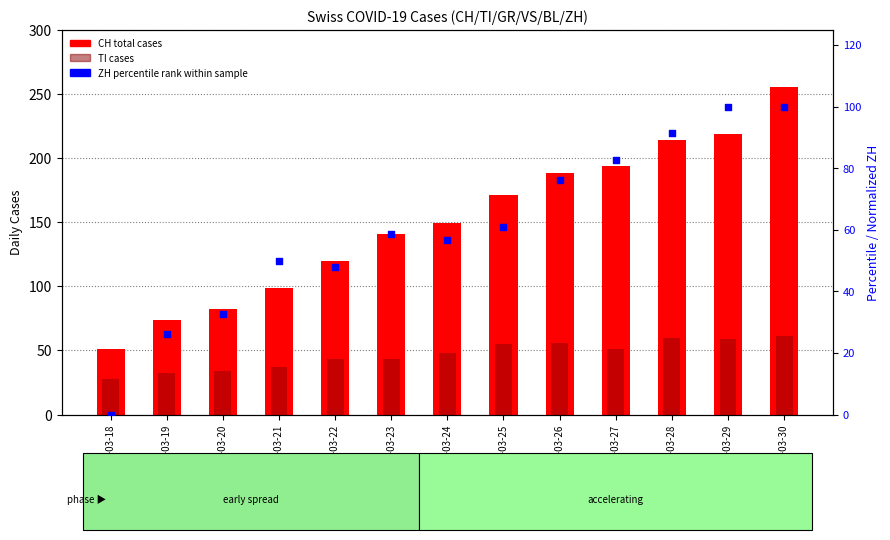

At how many categories does at least one series exceed 209?

3